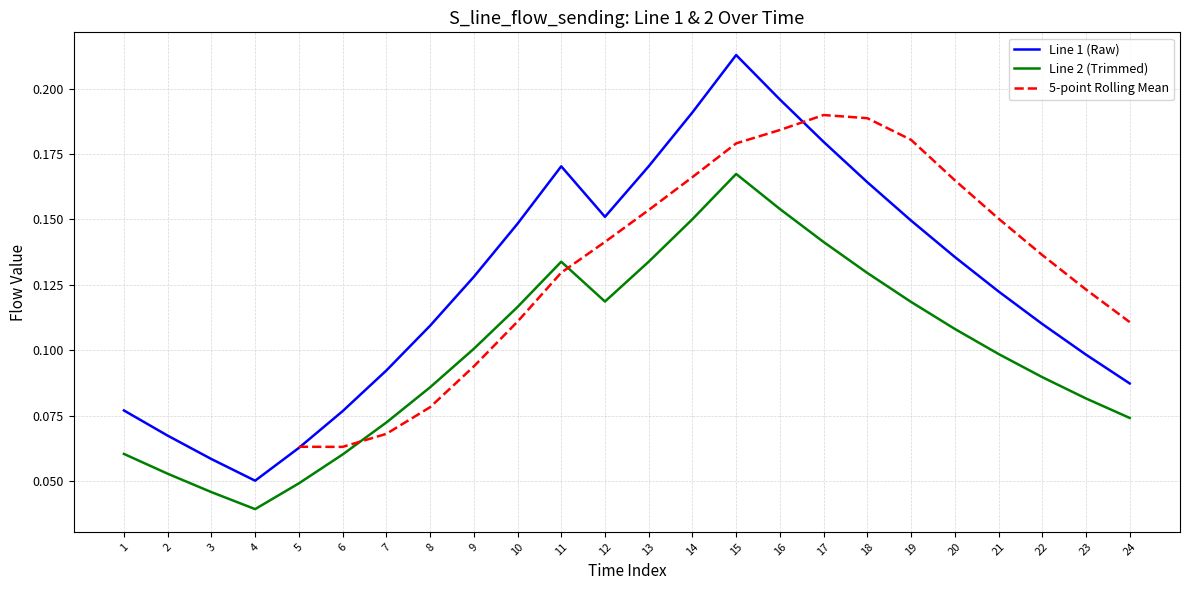

At which label is Line 2 (Trimmed) closest to 0?

4